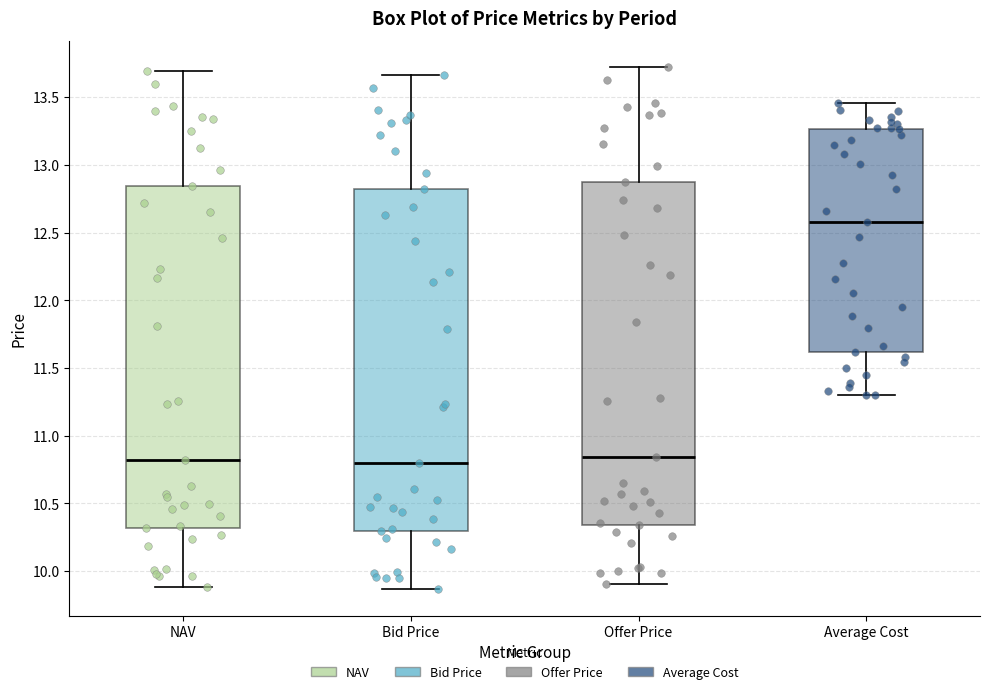

Where is the lower edge of the box for Offer Price on the y-axis? The values are not printed on the chart, so give them approximately, as read against the axis.

10.35